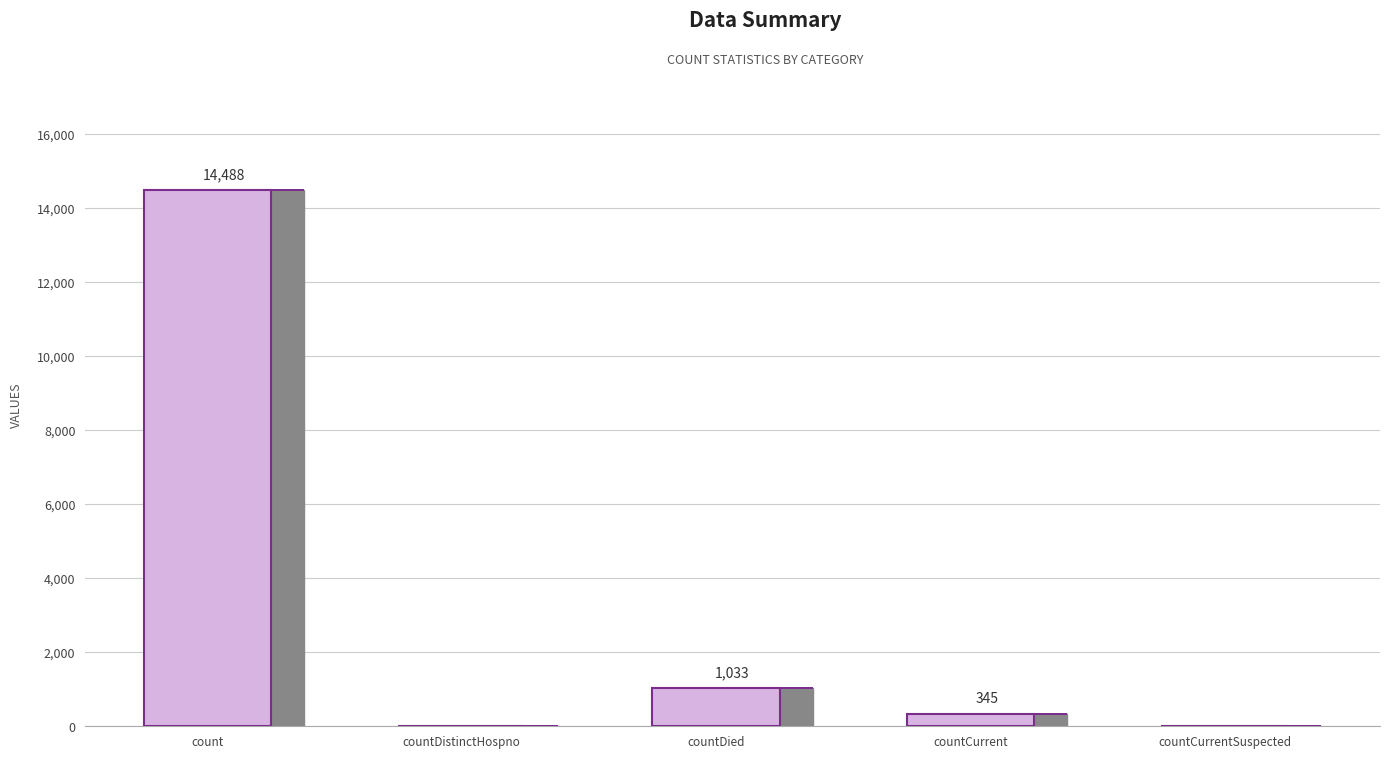

Are the bars horizontal?

No